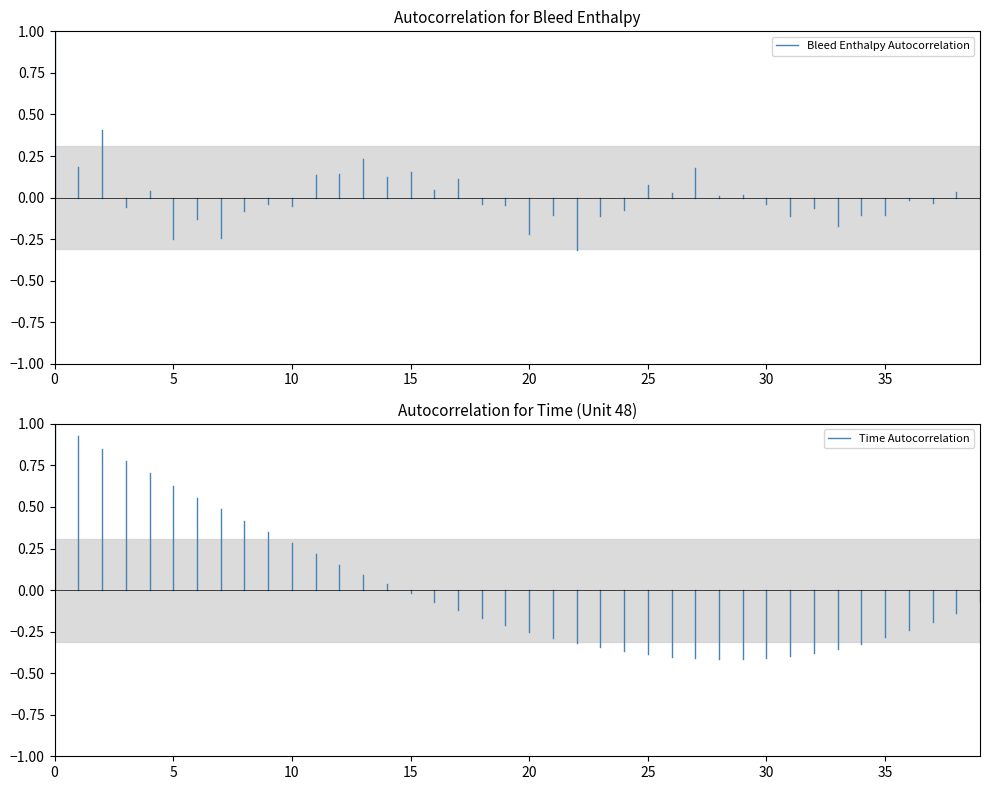

Which series has the largest range (max minus min)?

Time Autocorrelation